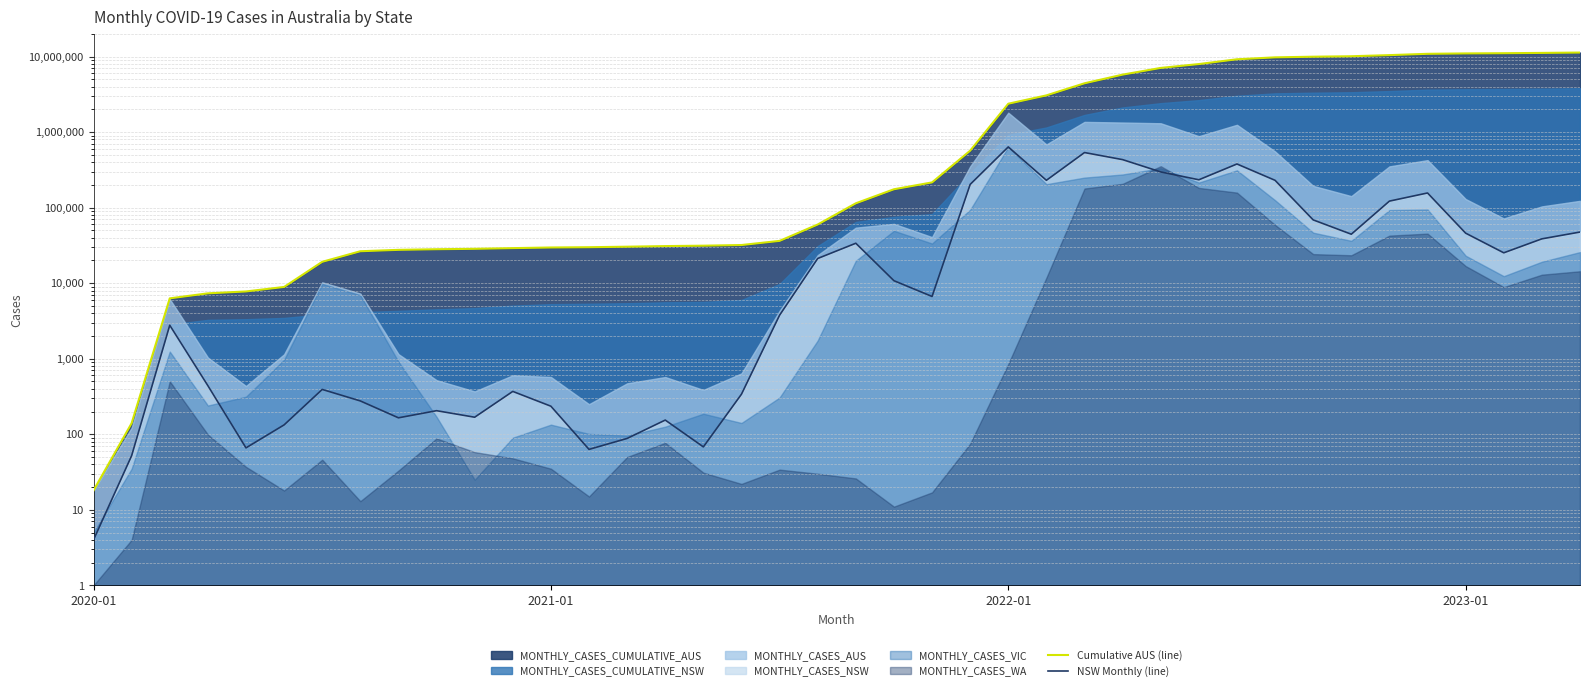

True or false: Cumulative AUS (line) and NSW Monthly (line) cross at least once.

False